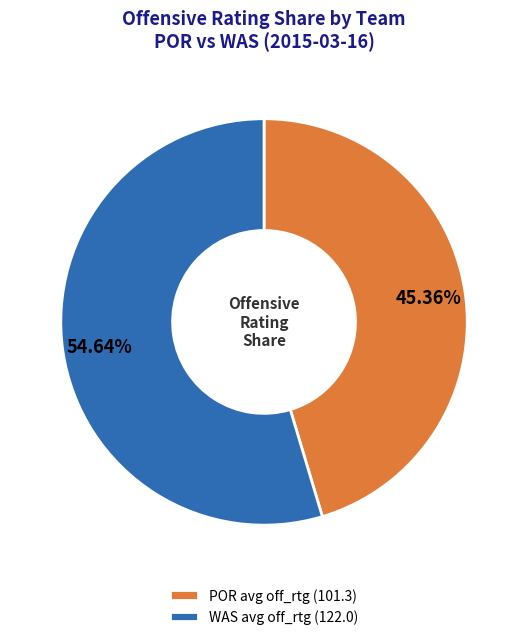

Do POR avg off_rtg (101.3) and WAS avg off_rtg (122.0) together represent more than half of the pie?

Yes